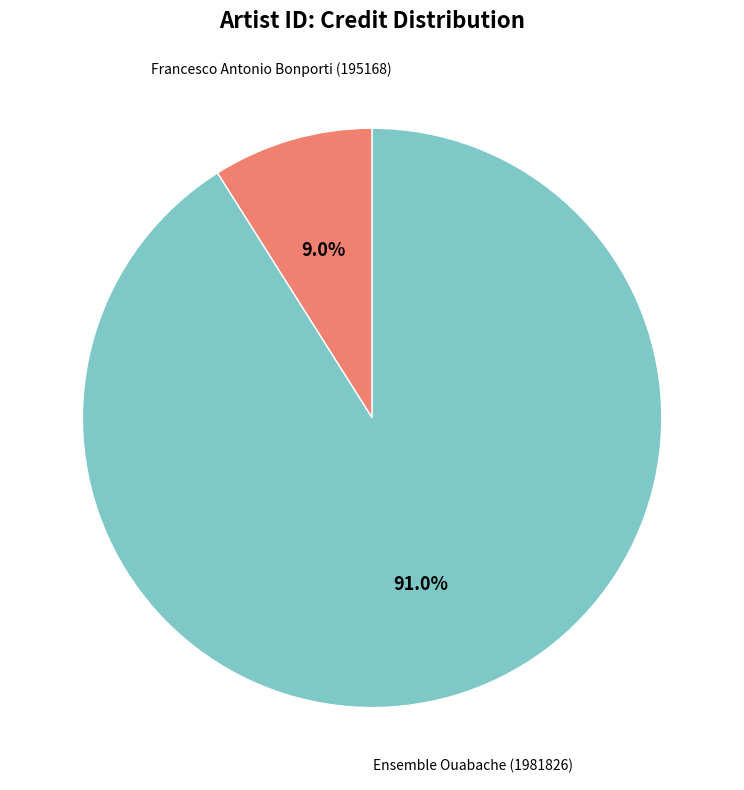

Does any single category account for the majority?

Yes